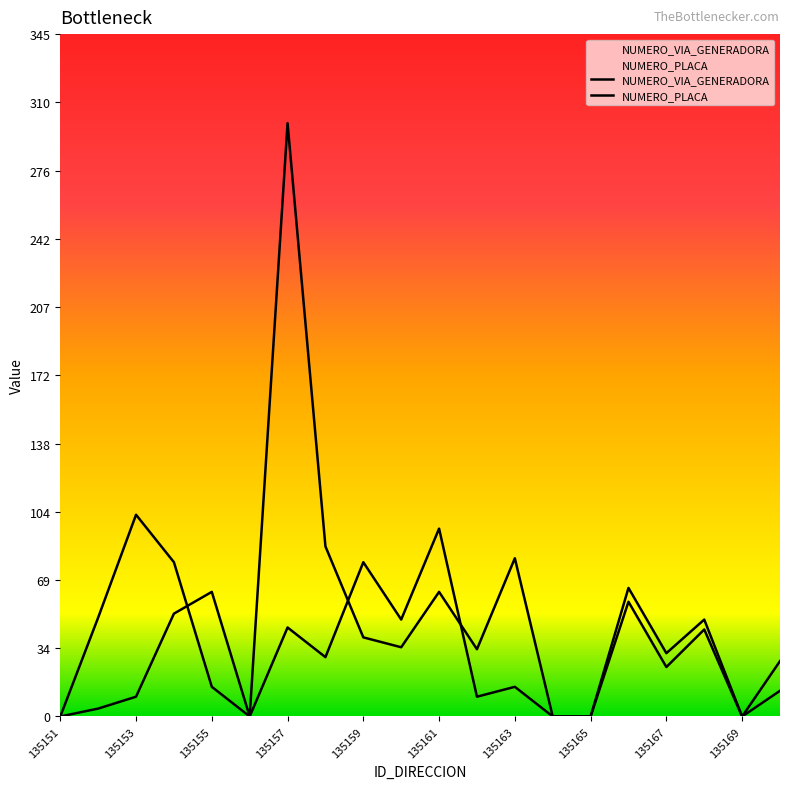

Does the chart display data point markers on the line(s)?

No